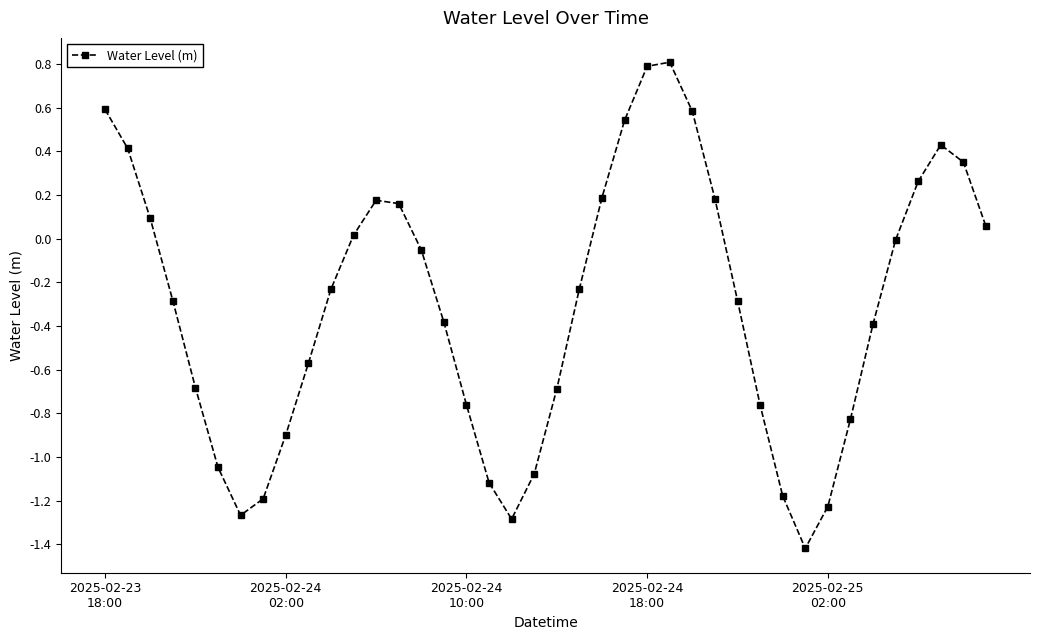

How many points are higher than both their immediate neighbors (excluding endpoints)?

3